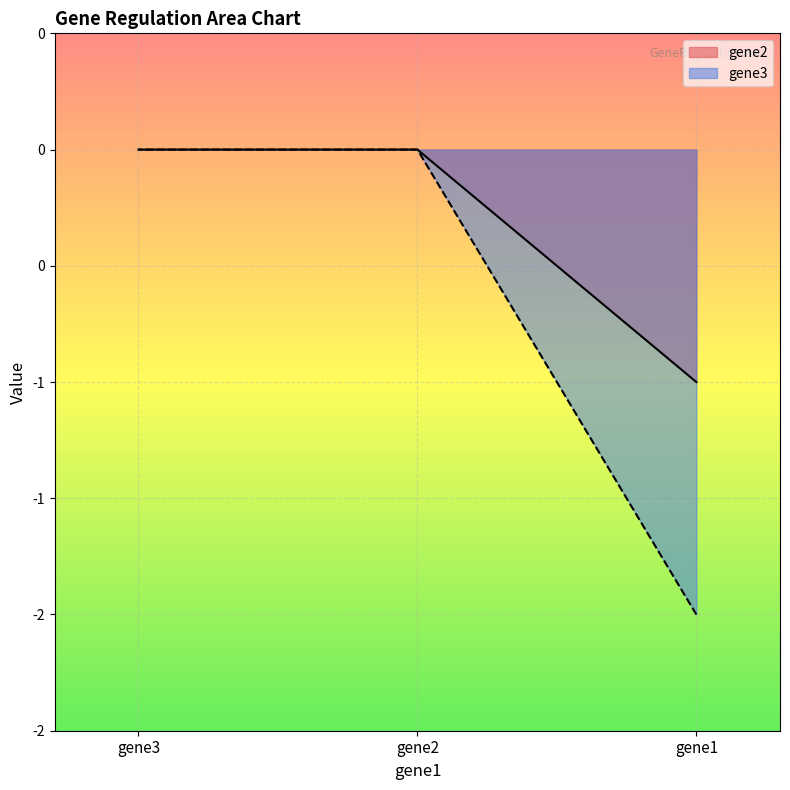

At gene1, list the series in order from smallest to largest.

gene3, gene2